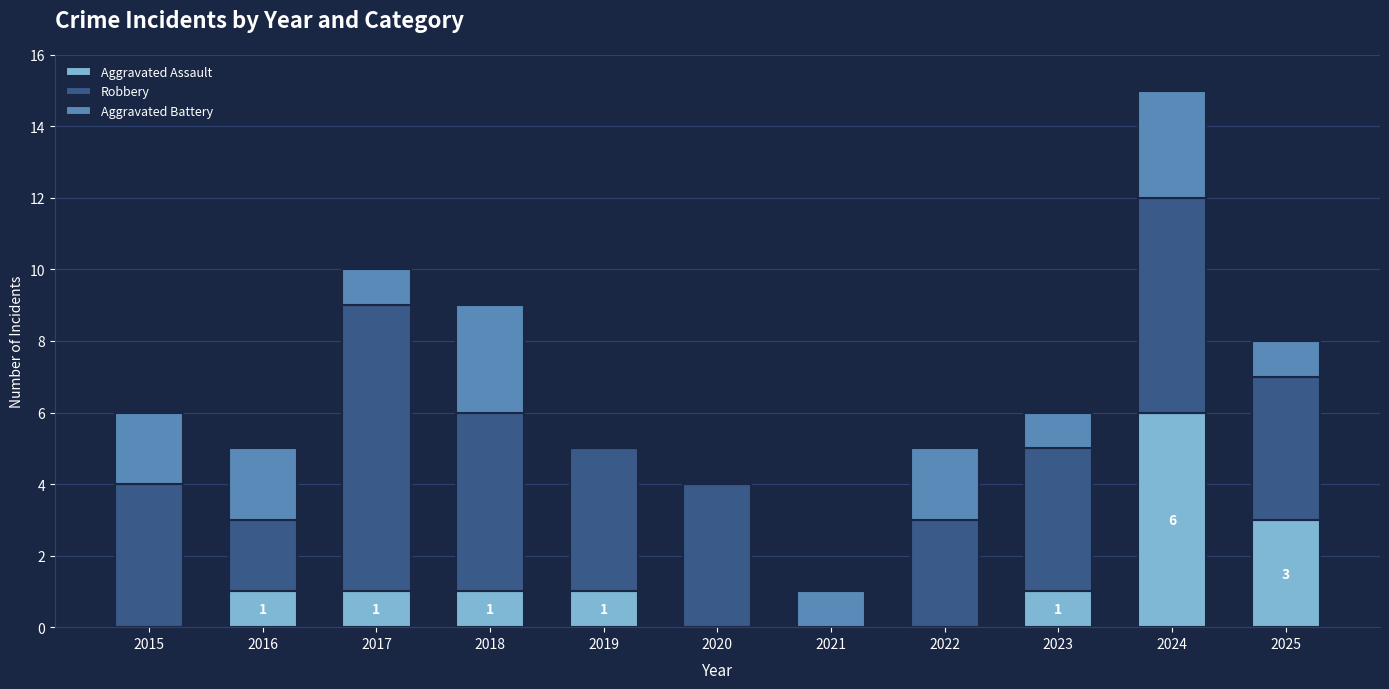

Which category has the highest value in the Aggravated Assault series?

2024